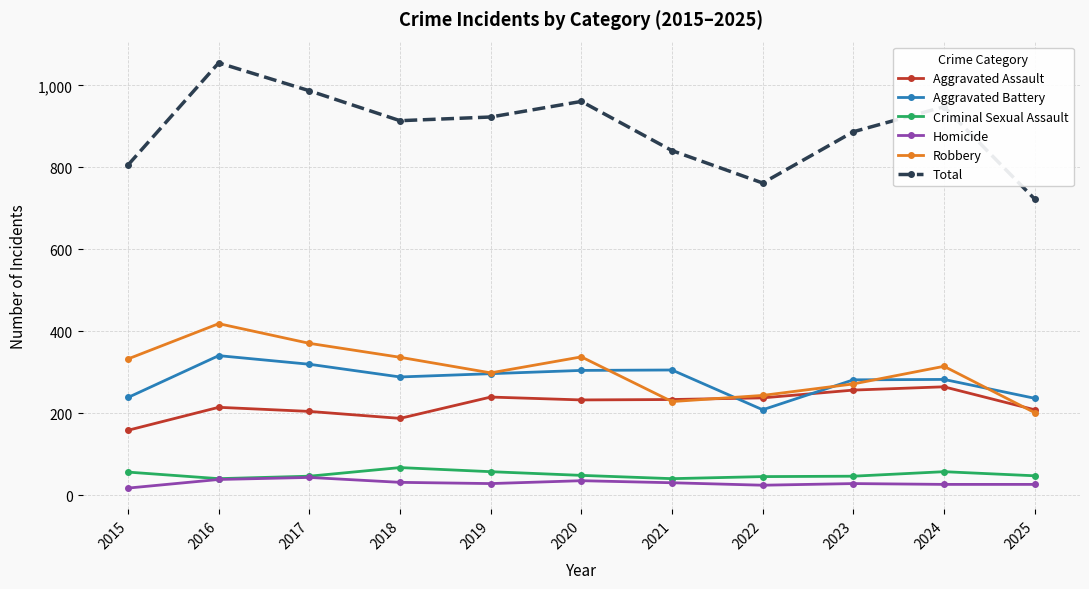

What is the difference between the highest and lowest values at 2017?

943